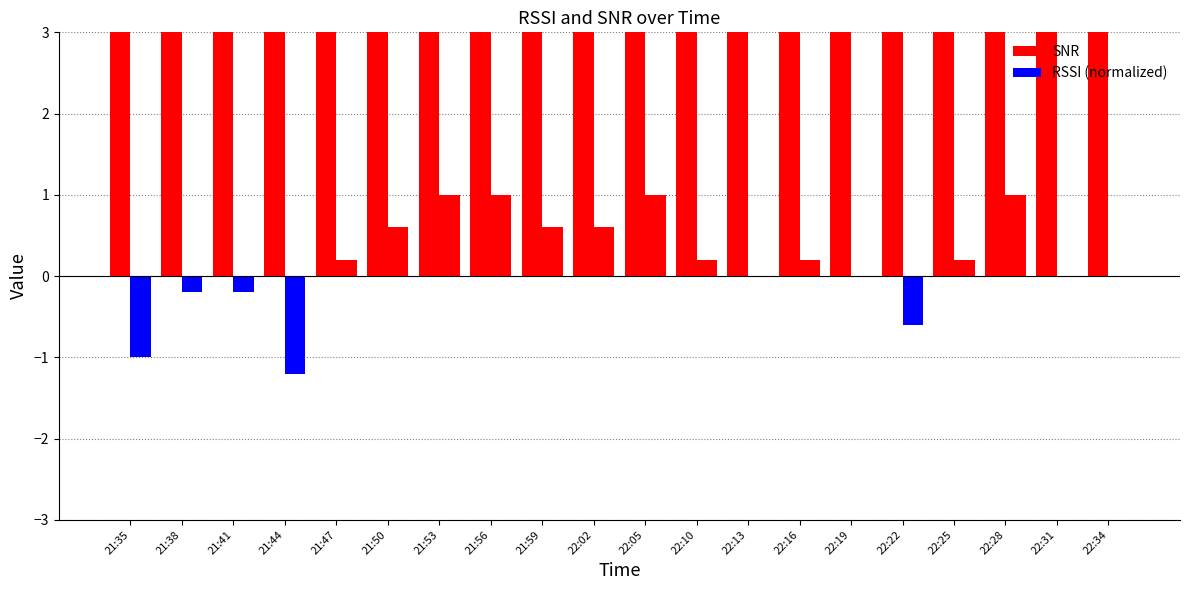

What is the difference between the maximum and minimum values in the SNR series?

3.4